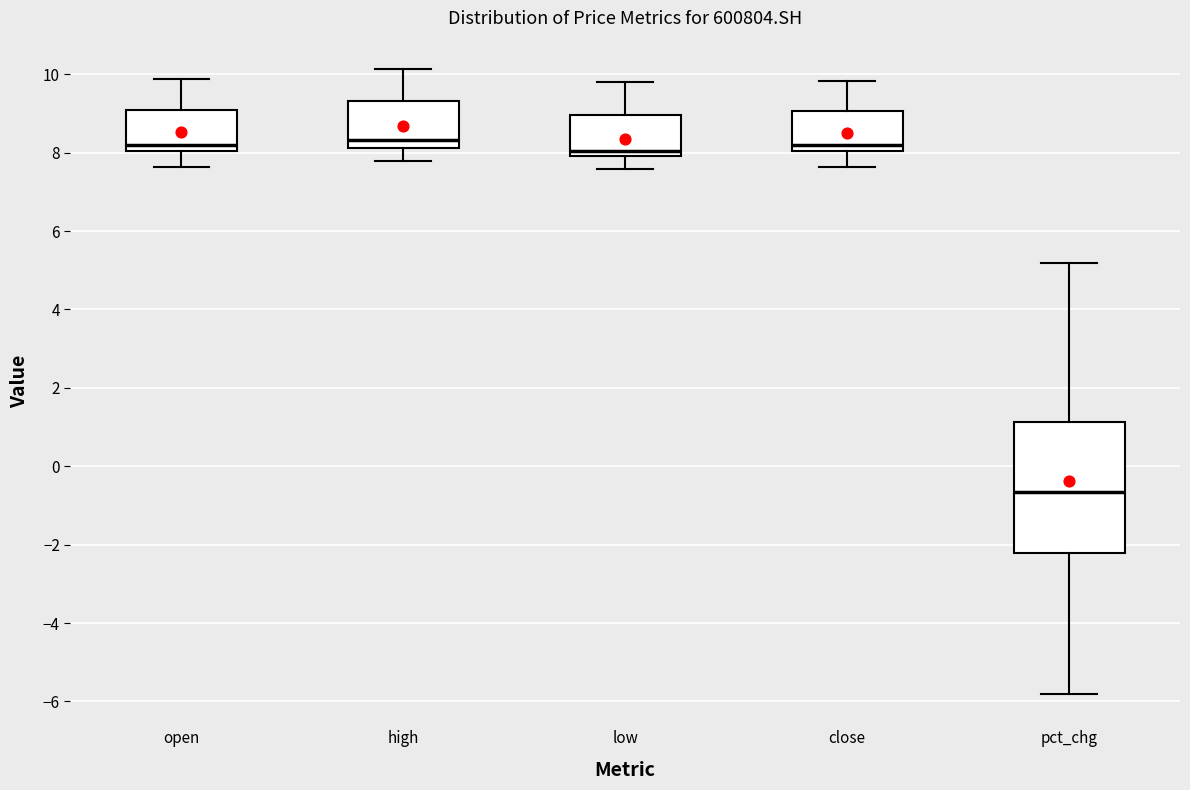

Comparing the boxes themselves (not the whiskers), which one is the tallest?

pct_chg